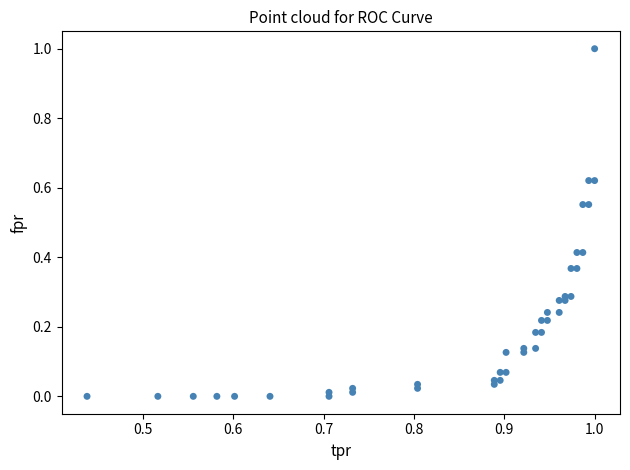

What is the range of Y values (max minus min)?

1.0